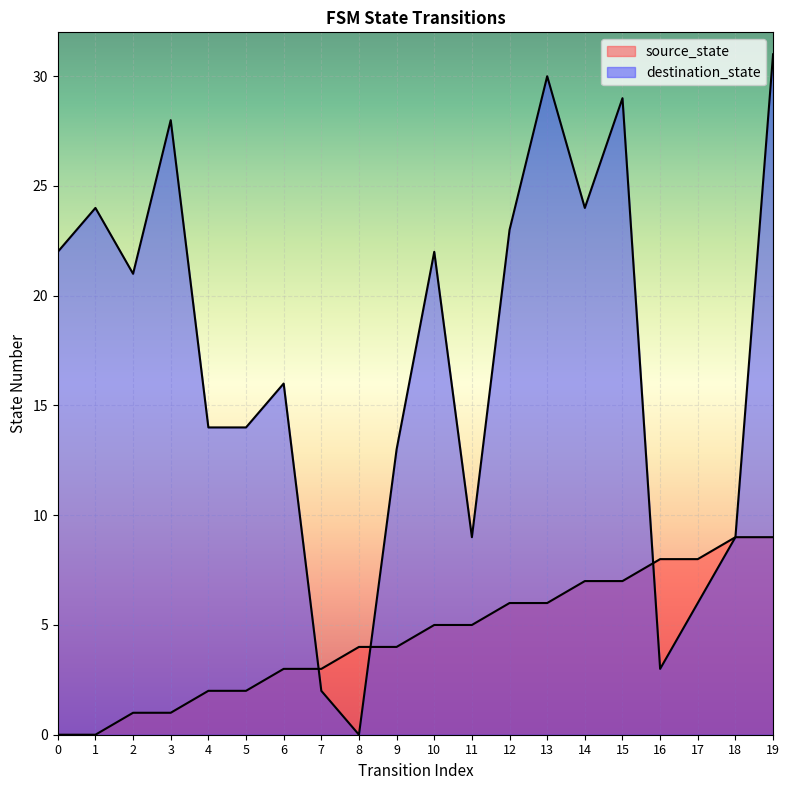

How many positive values does the source_state series have?

18